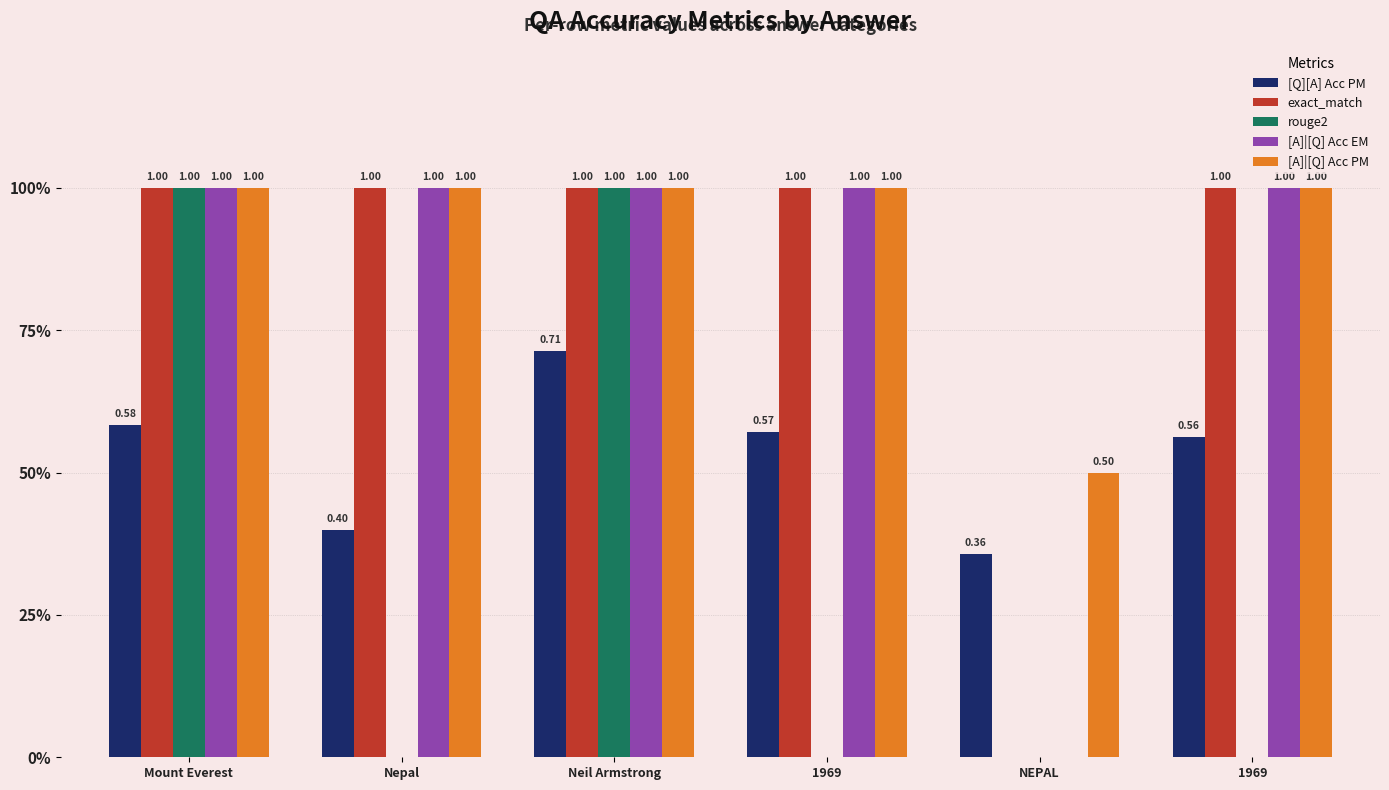

What is the difference between the second highest and minimum values in the [A]|[Q] Acc EM series?

1.0